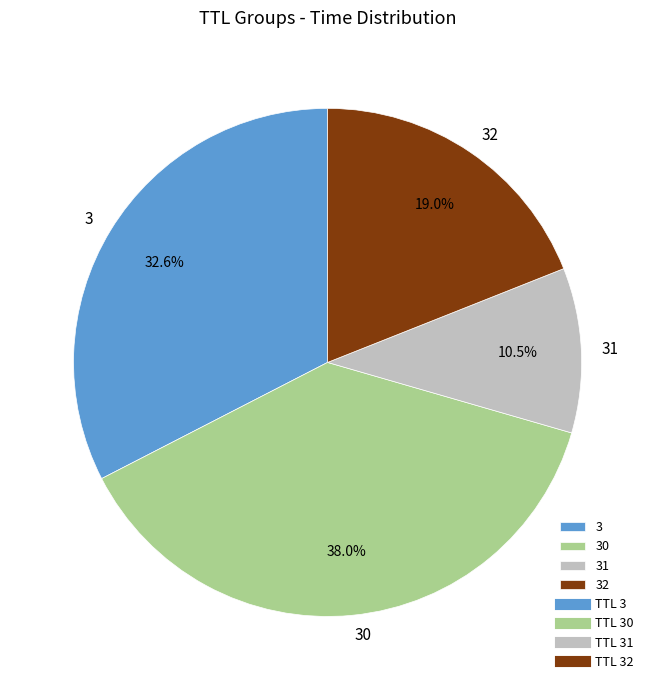

Between 31 and 30, which is larger?

30